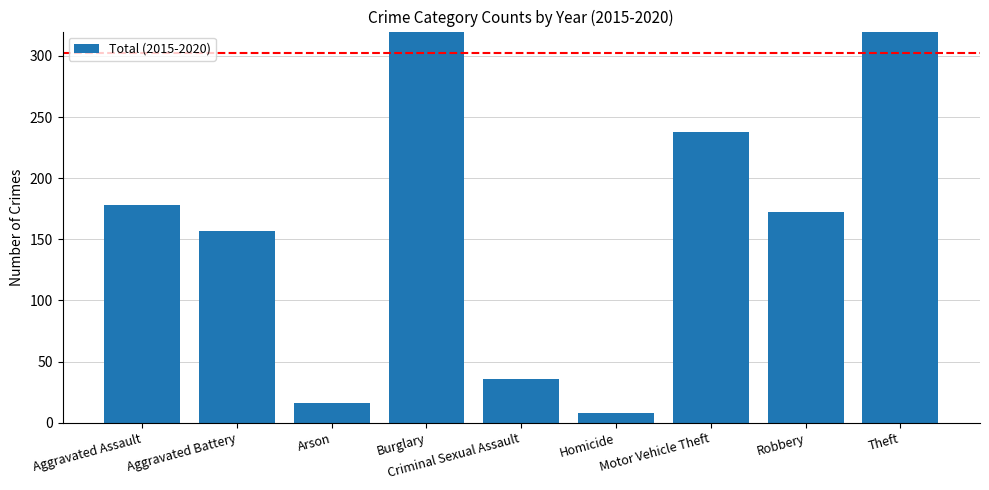

Is it true that the value at Homicide is 8?

True